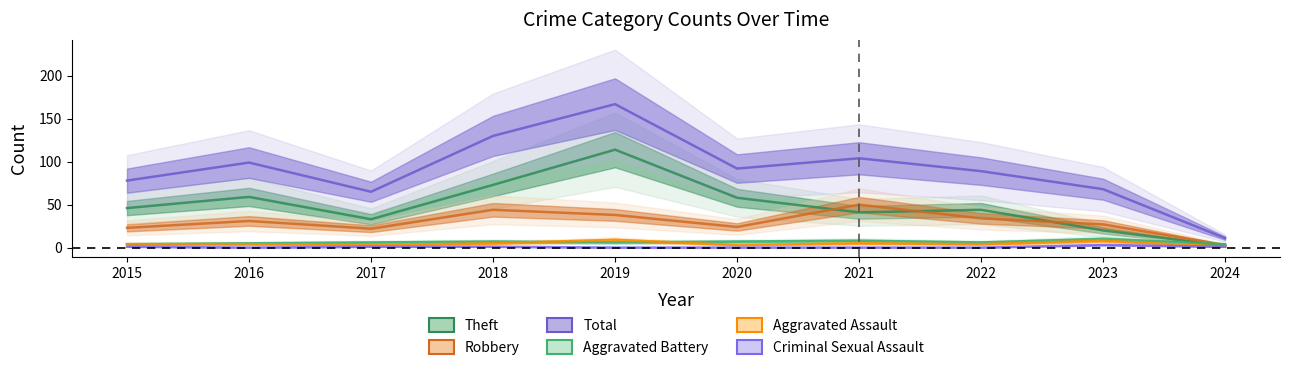

What value does the Aggravated Battery series have at 2016?

5